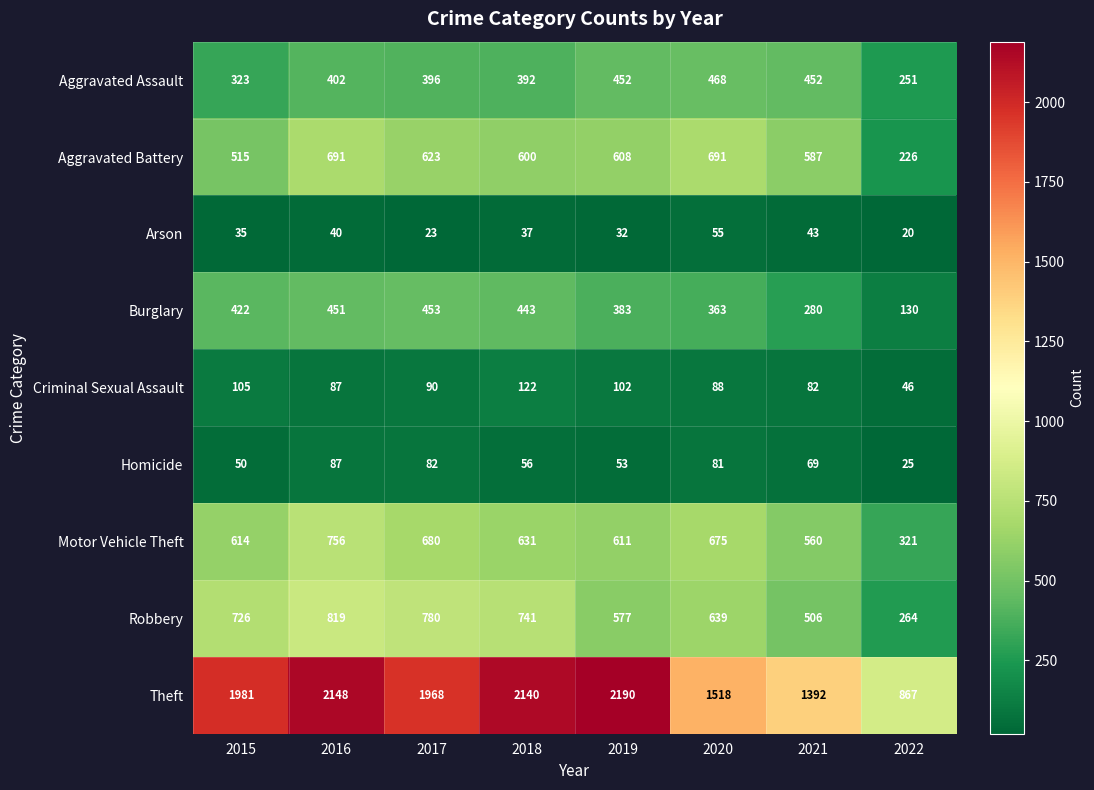

The value of Burglary at 2017 is 99. True or false?

False